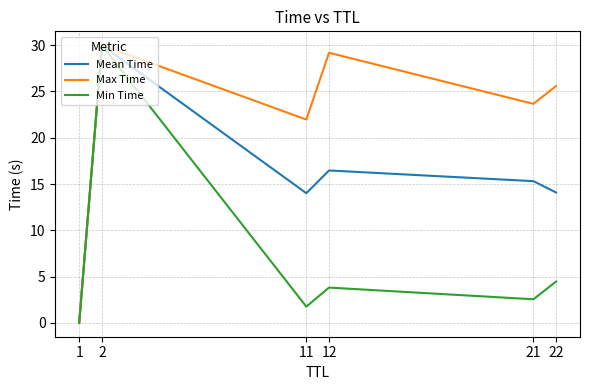

Which series has the largest total across all categories?

Max Time